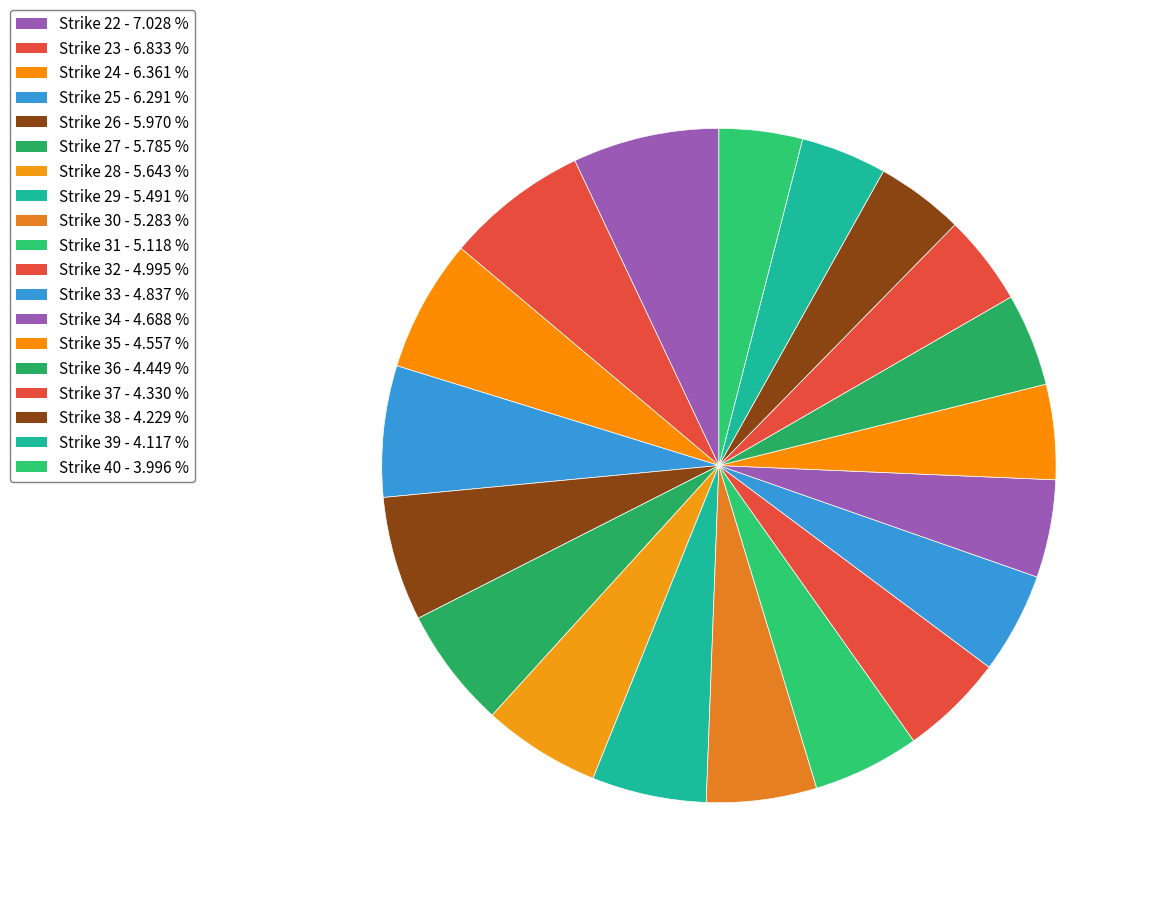

How many segments does this pie chart have?

19